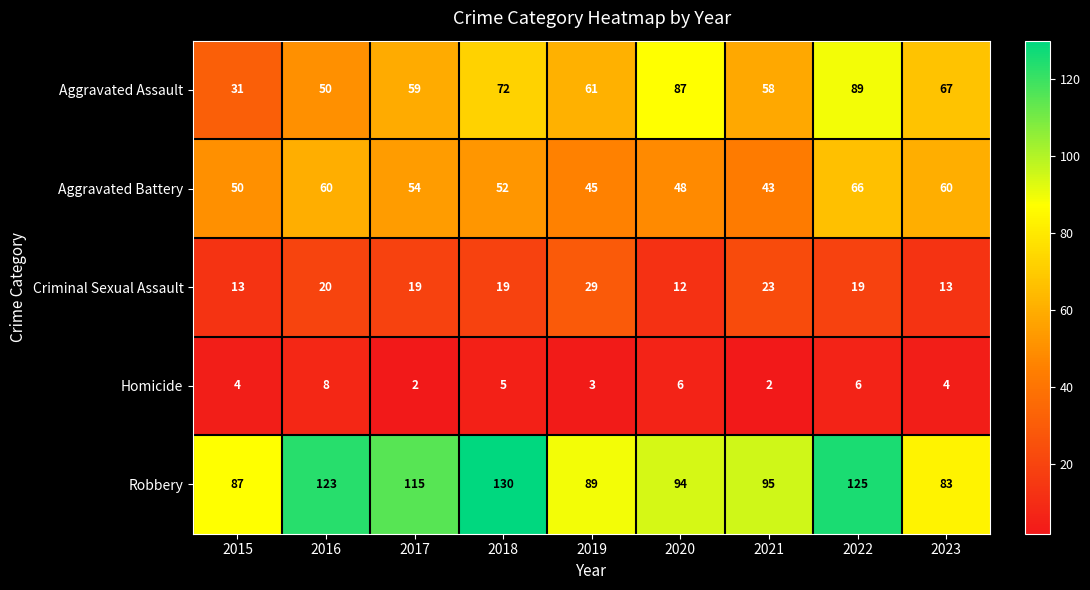

Where is Homicide nearest to the value 5?

2018